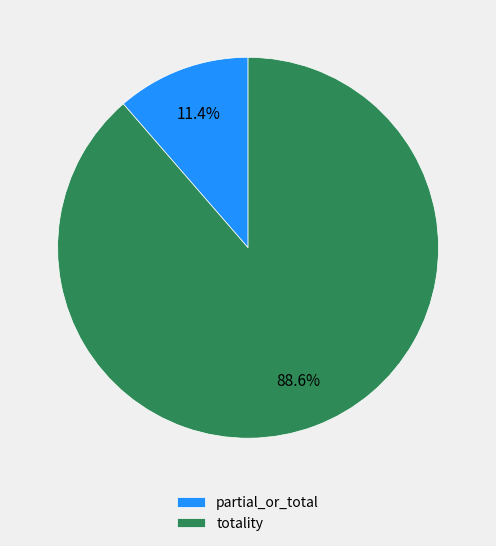

What is the ratio of the value at partial_or_total to the value at totality?

0.1